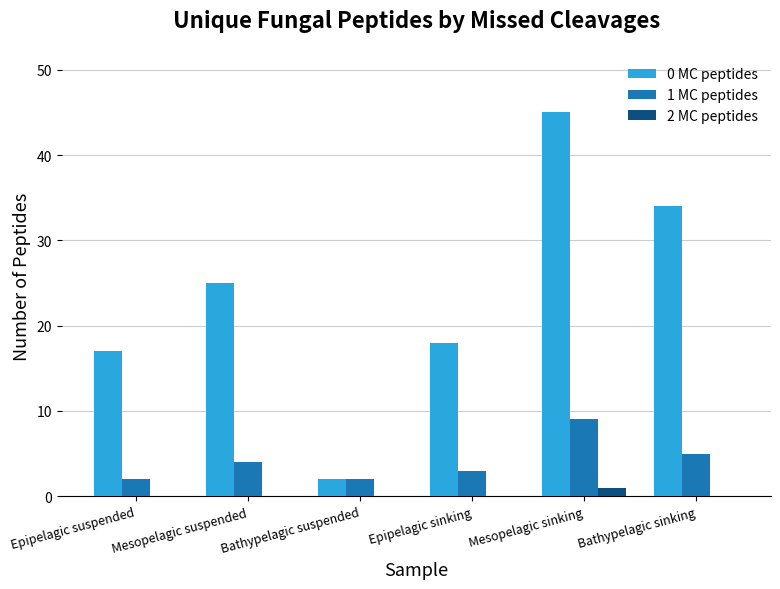

How many series are shown in this chart?

3